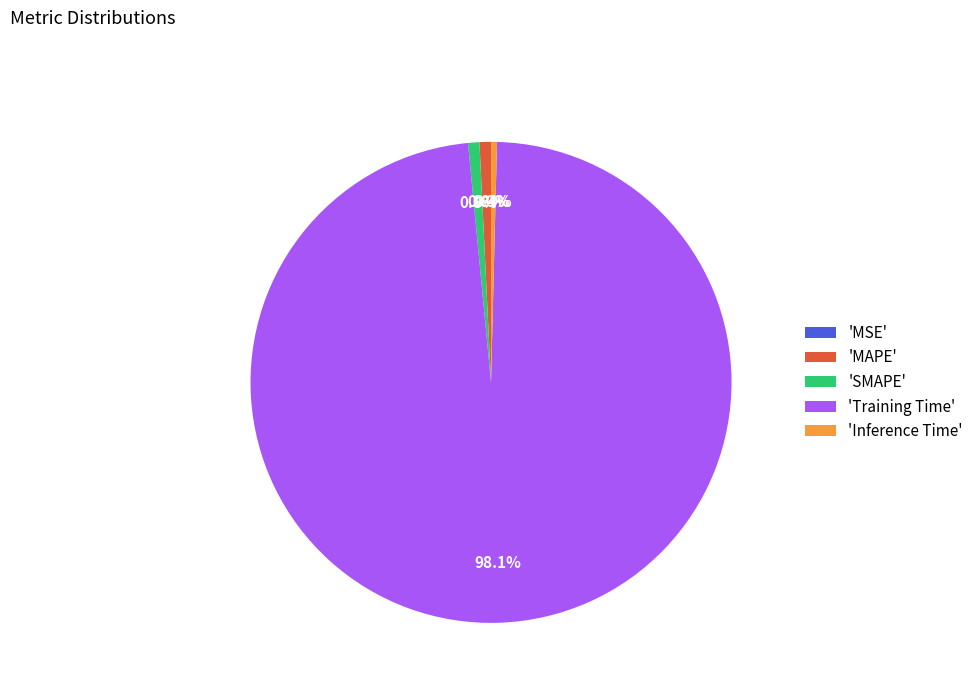

To the nearest percent, what is the difference between the largest and smallest slice percentages?

98%